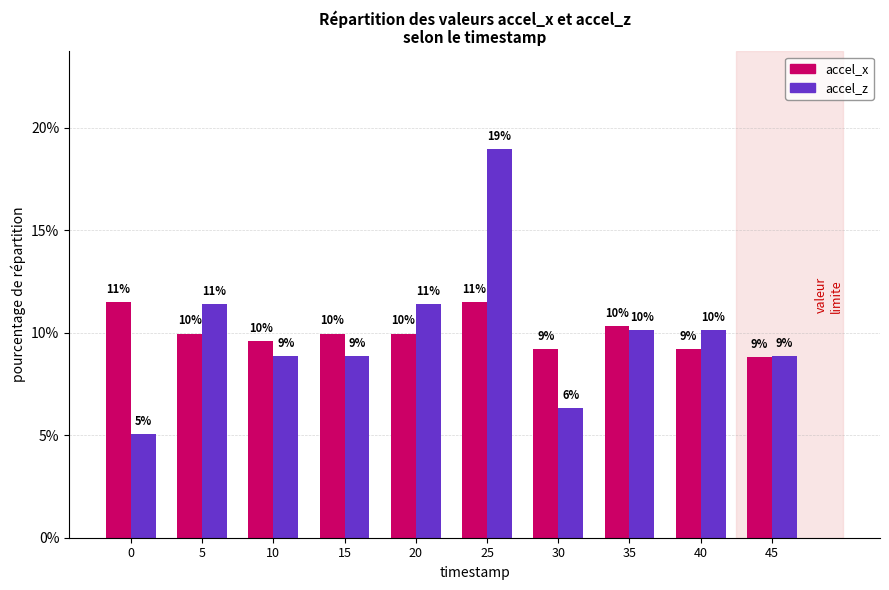

What are all the series names shown in the legend?

accel_x, accel_z